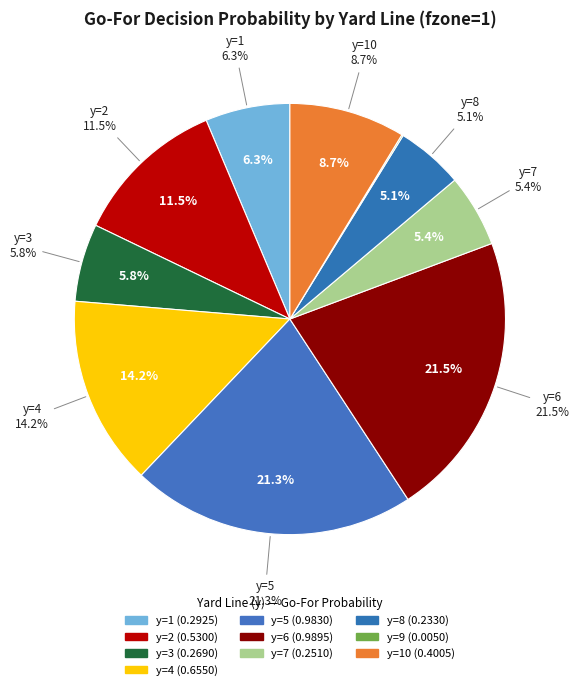

How many segments does this pie chart have?

10